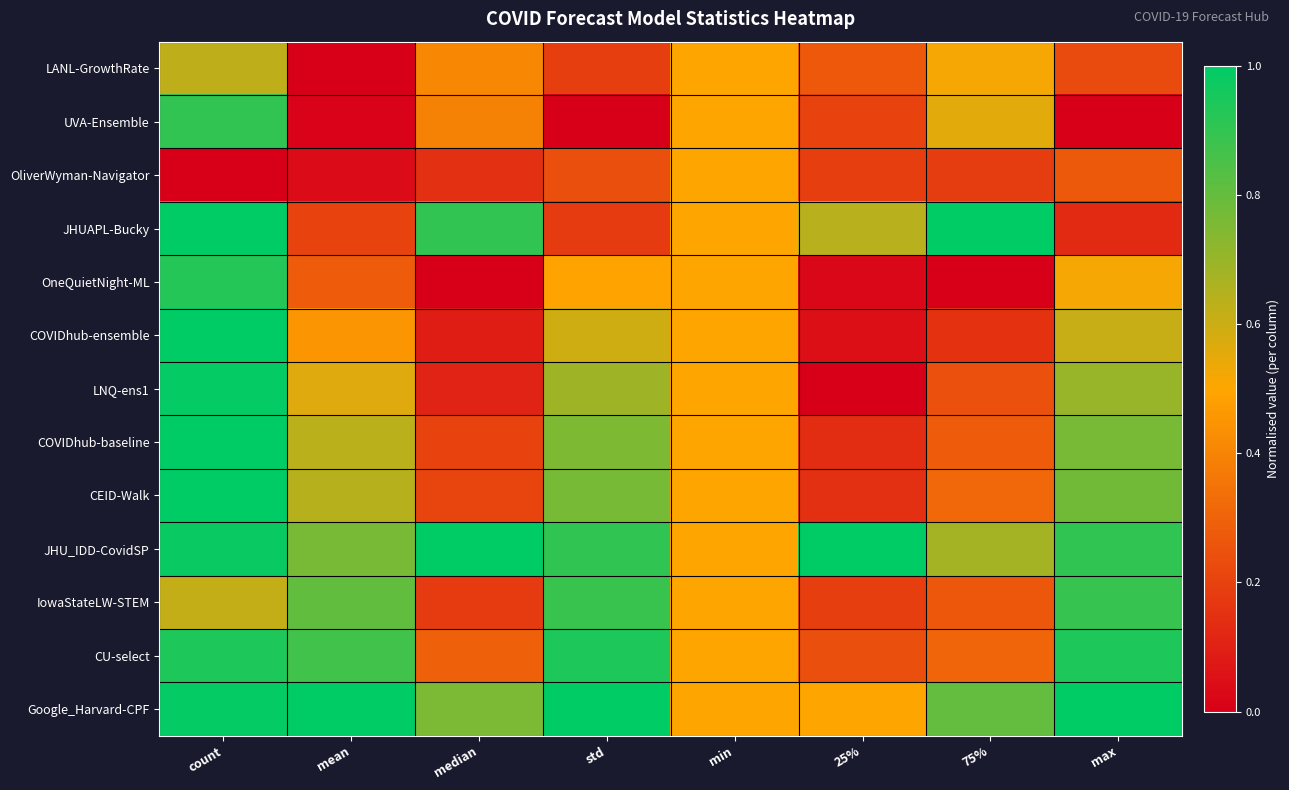

Which series changed the most between median and 75%?

JHU_IDD-CovidSP